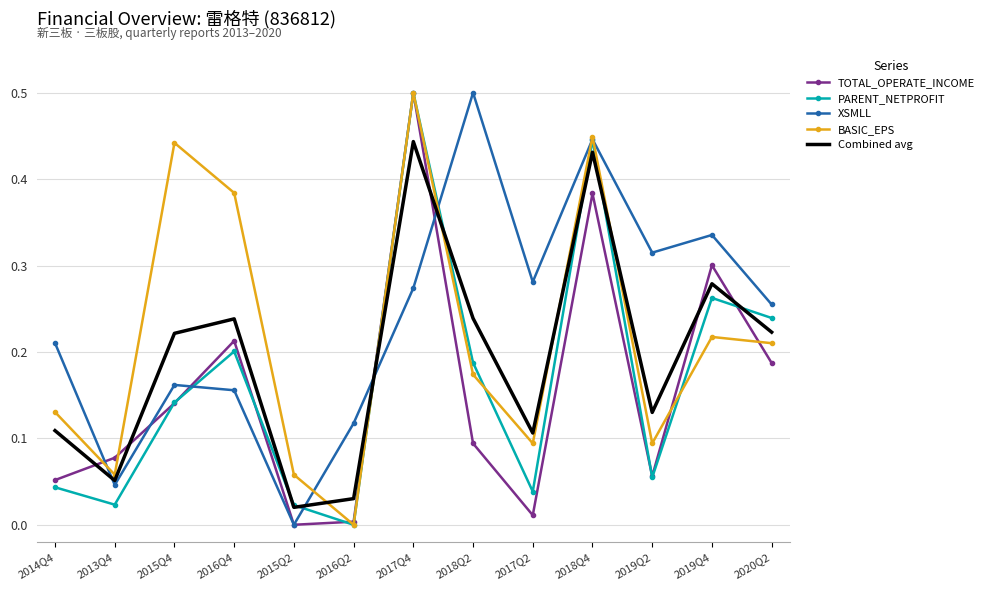

At which label does Combined avg reach its minimum?

2015Q2